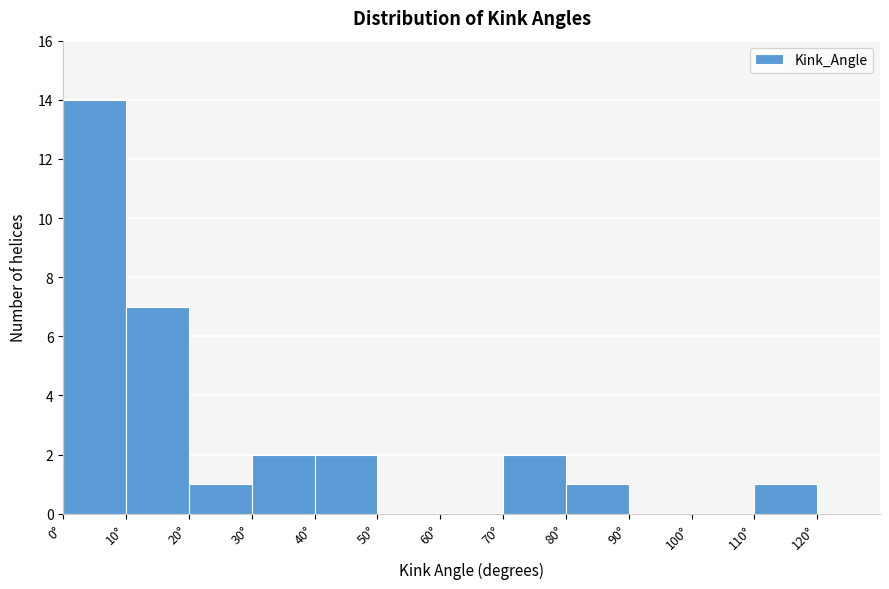

What is the height of the bar covering 110 to 120 on the x-axis? The values are not printed on the chart, so give them approximately, as read against the axis.

1